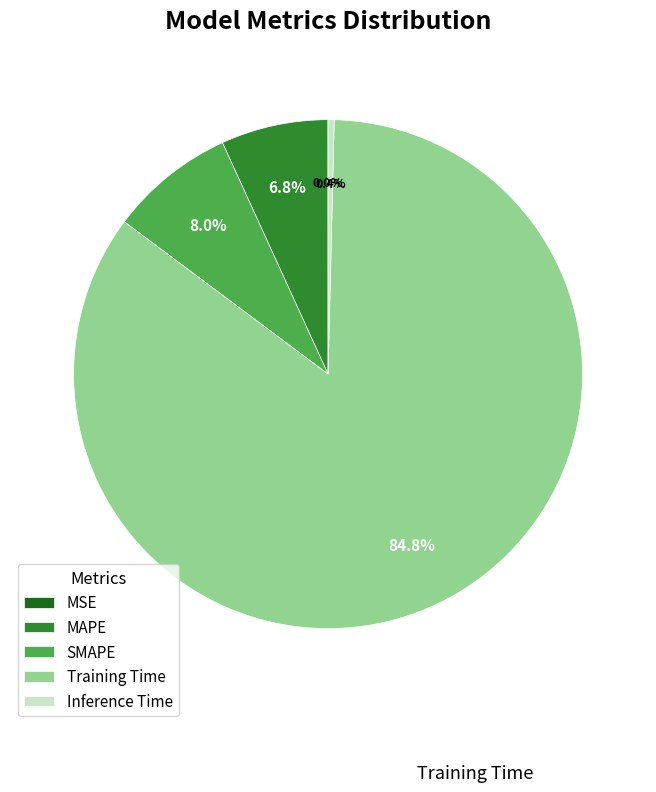

Which category has the biggest portion of the pie?

Training Time